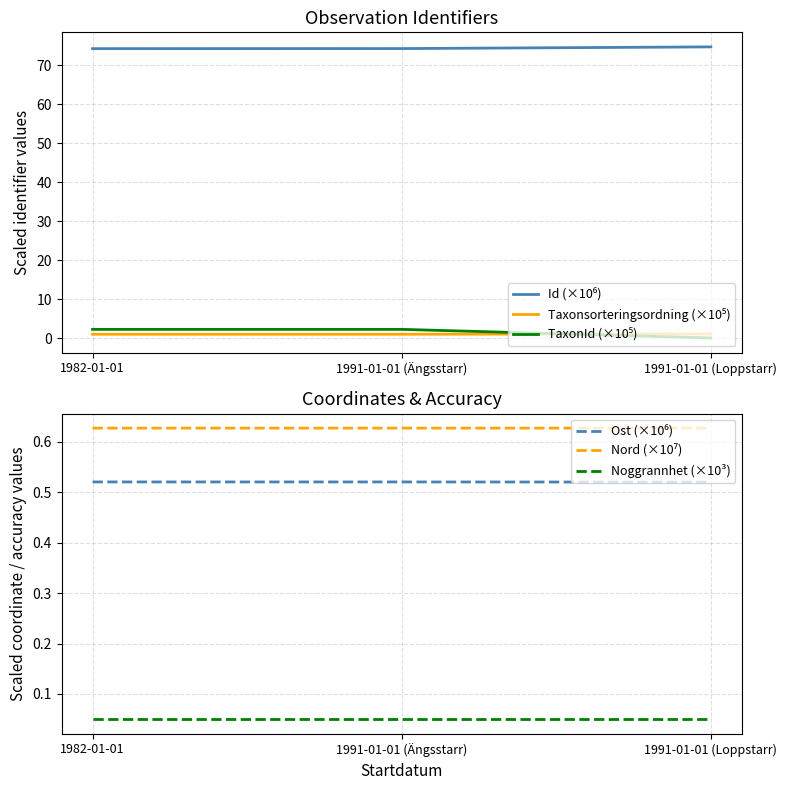

At which category does the chart reach its minimum across all series?

1991-01-01 (Loppstarr)